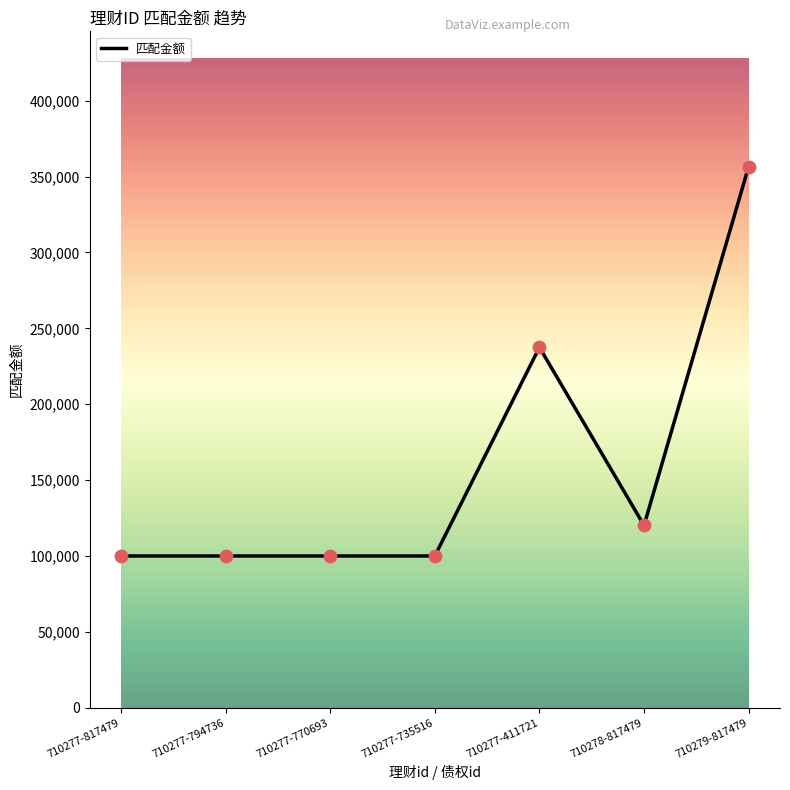

Approximately how many times larger is the value at 710277-411721 compared to 710277-794736?

2.4